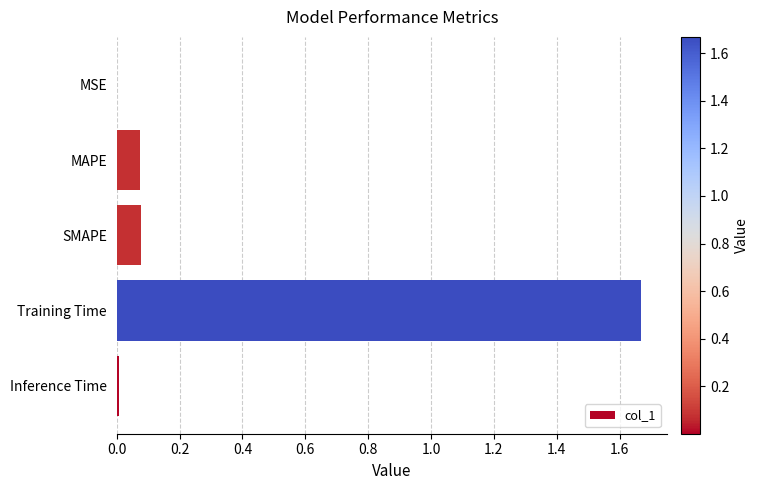

Which has a higher value, Training Time or Inference Time?

Training Time